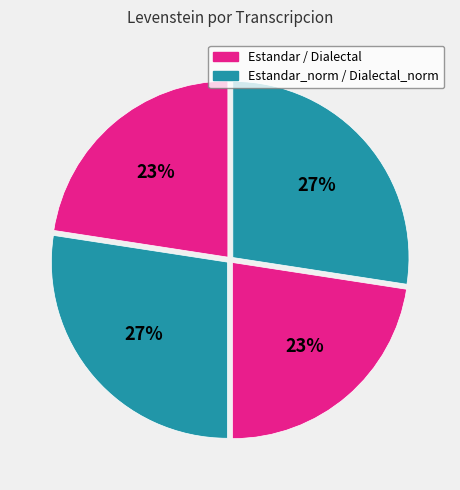

Count the number of slices in the pie.

4